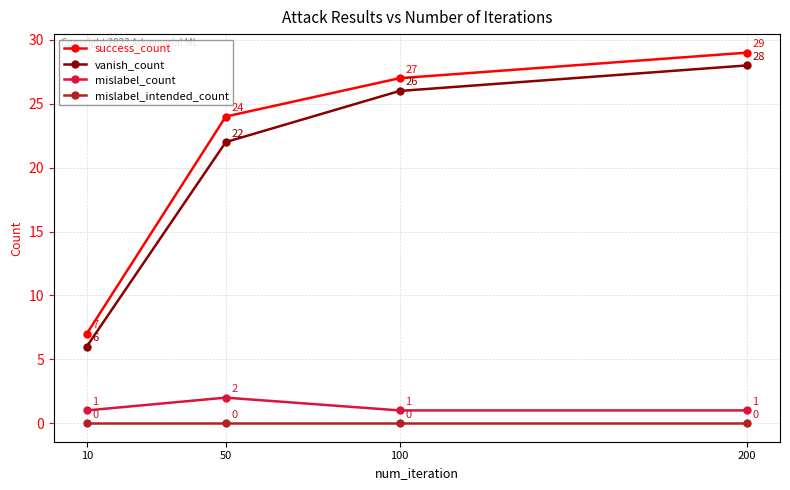

Is this an area chart (filled region under the line)?

No